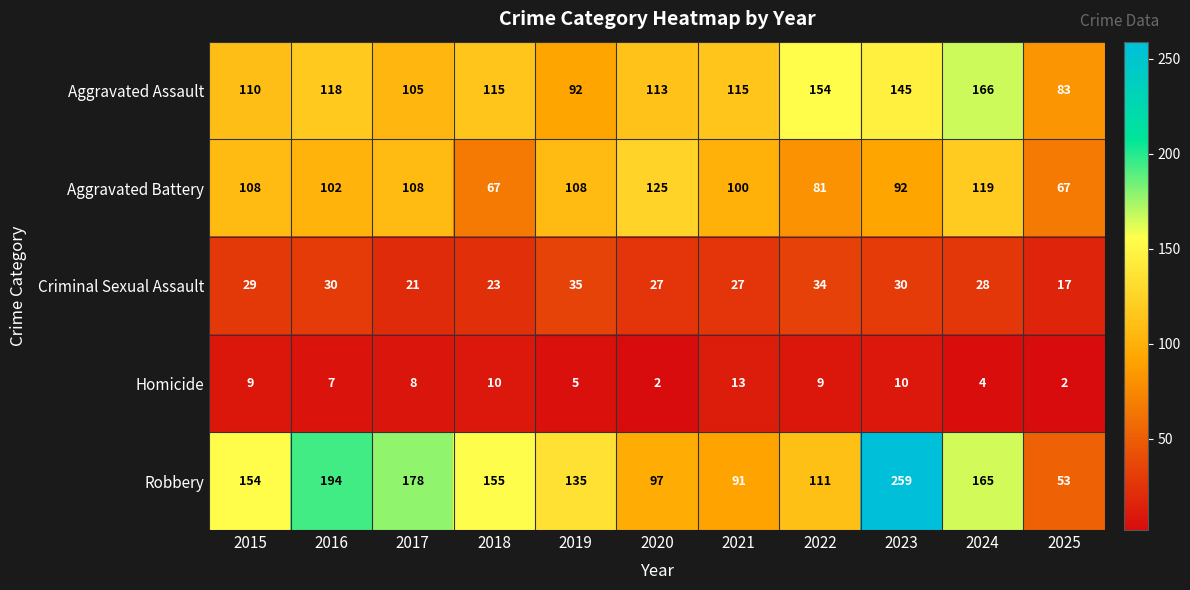

Which series changed the most between 2015 and 2023?

Robbery